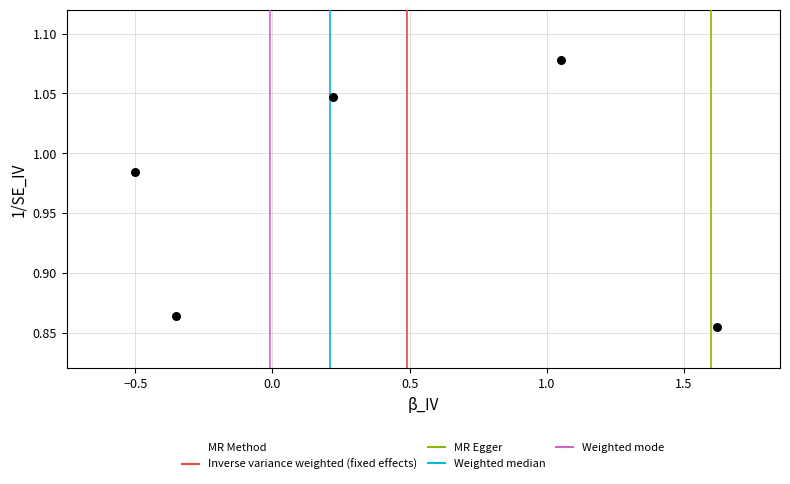

What is the average X value?

0.4